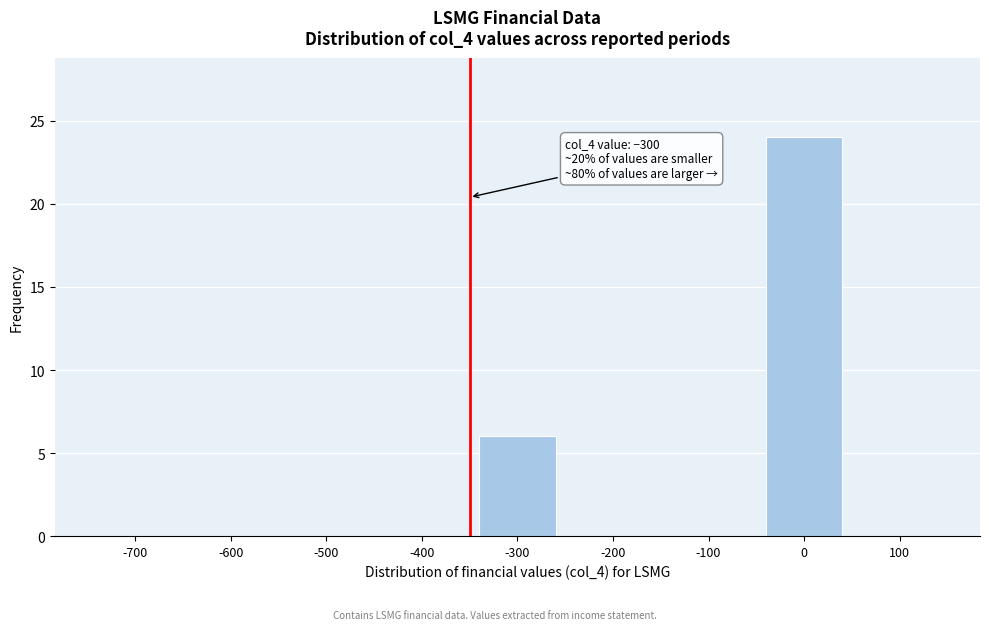

Reading left to right, list all the values displayed in this chart.

-700=0	-600=0	-500=0	-400=0	-300=6	-200=0	-100=0	0=24	100=0